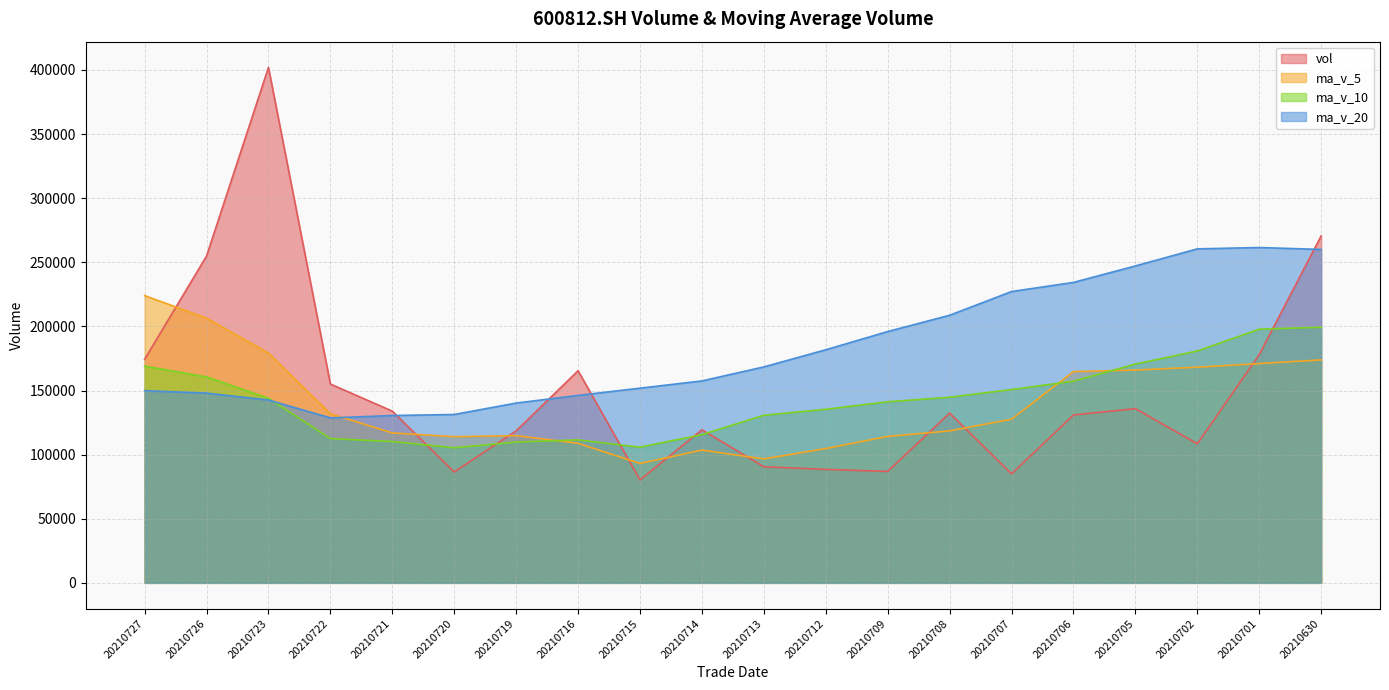

Which series has the largest total across all categories?

ma_v_20